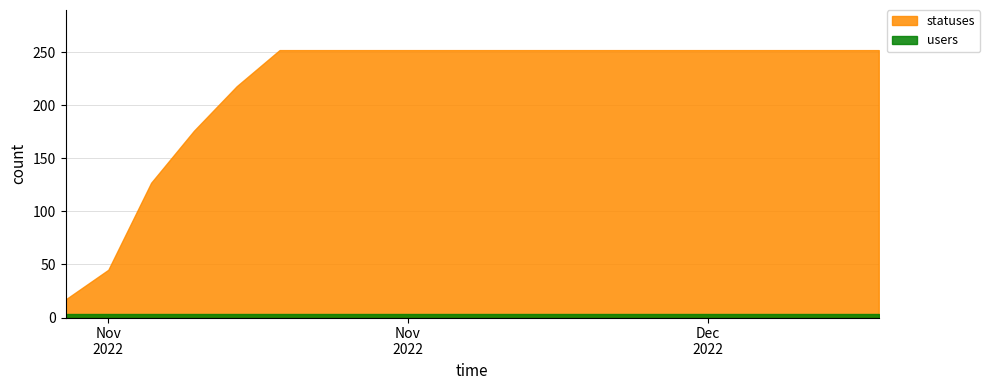

Which series changed the most between 2022-11-23 and 2022-12-10?

statuses